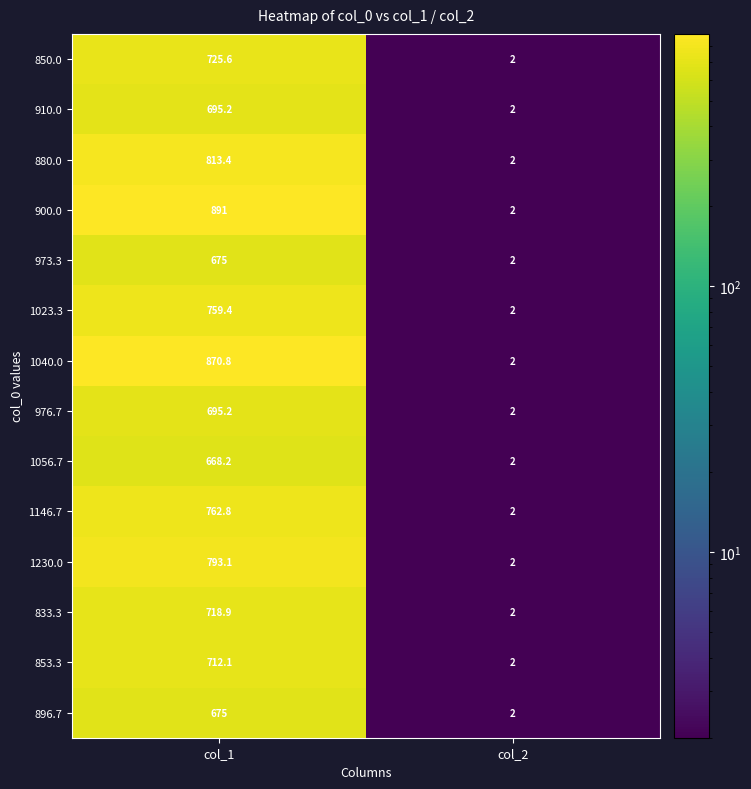

Rank the categories by 1056.7 value from lowest to highest.

col_2, col_1